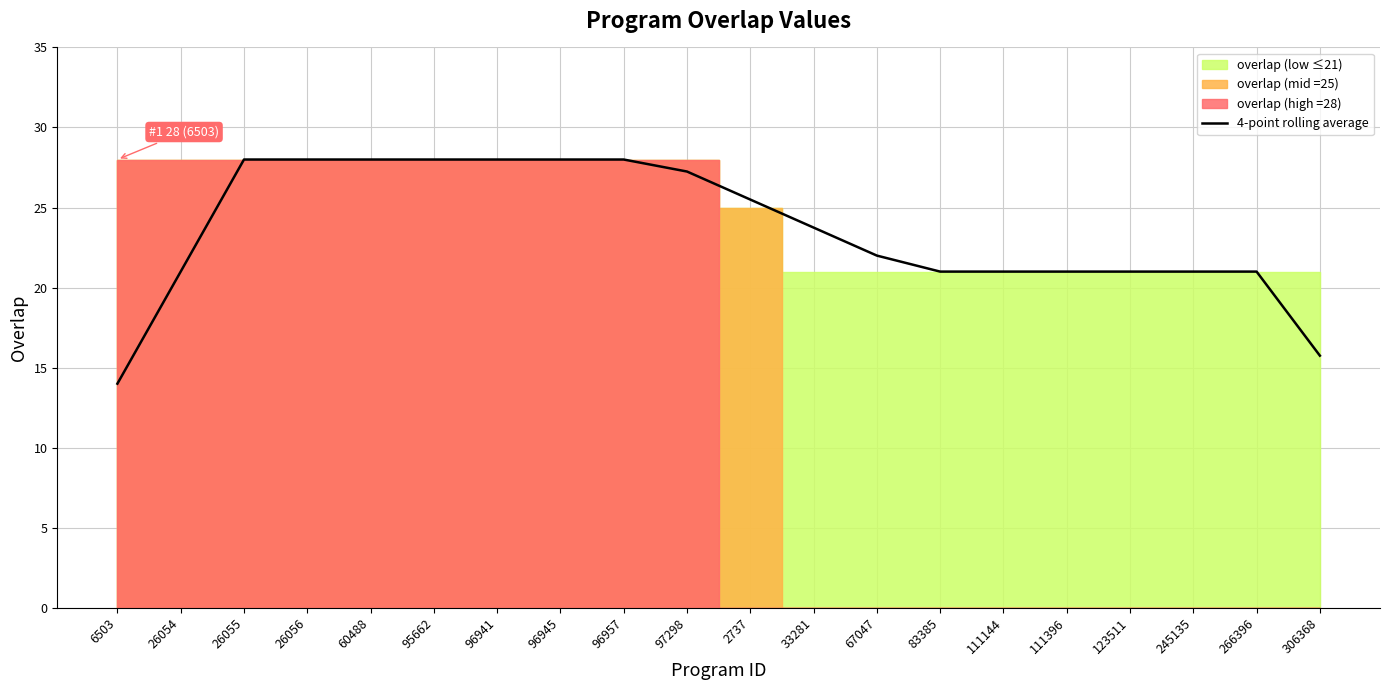

What is the smallest value displayed?

14.0